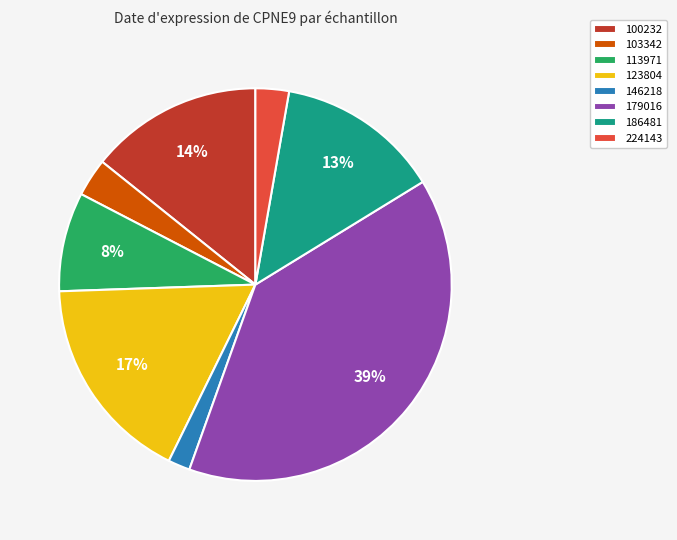

Combined, do 224143 and 179016 account for over 50%?

No